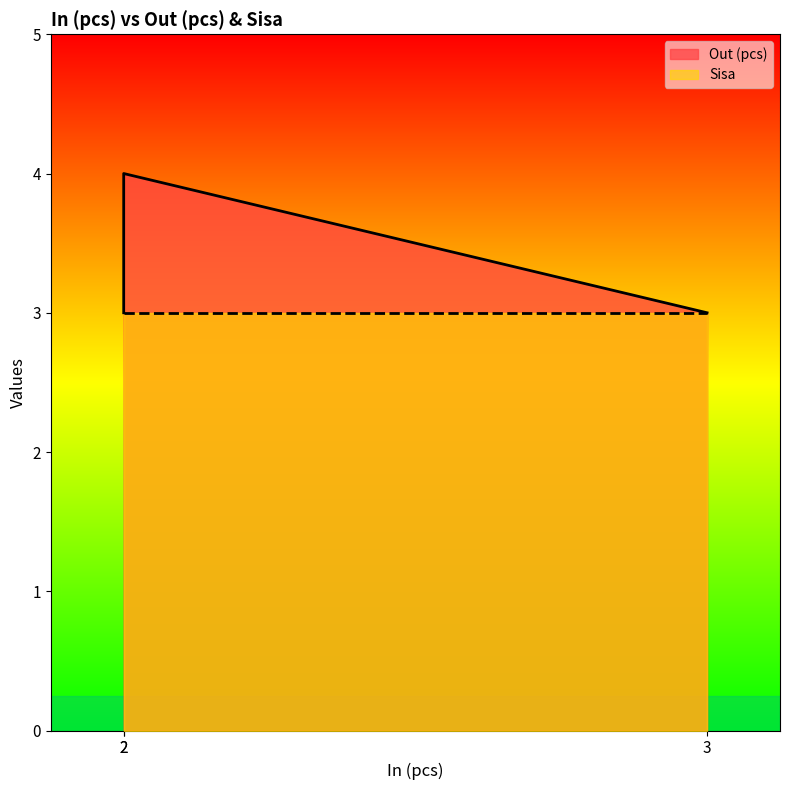

How many values are between 3 and 4?

3